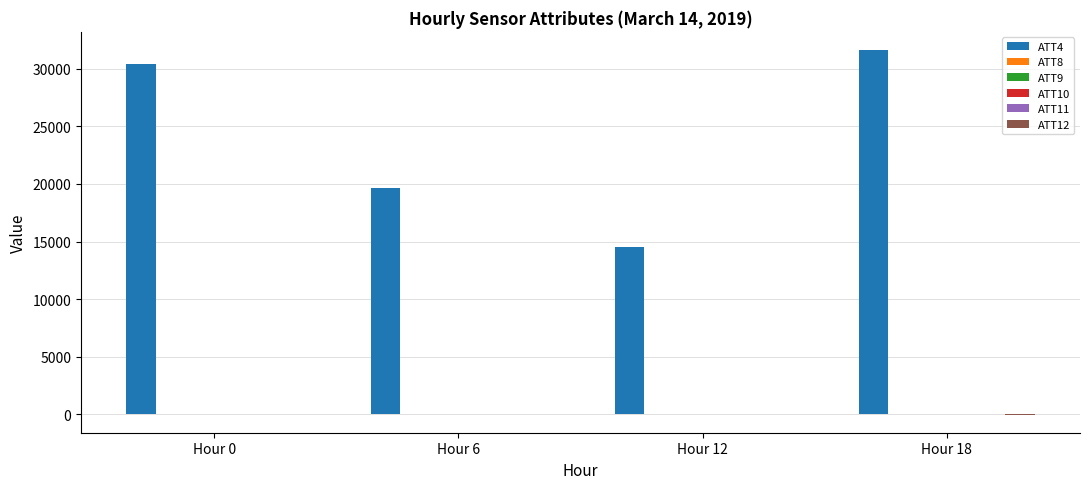

Which series has the largest total across all categories?

ATT4